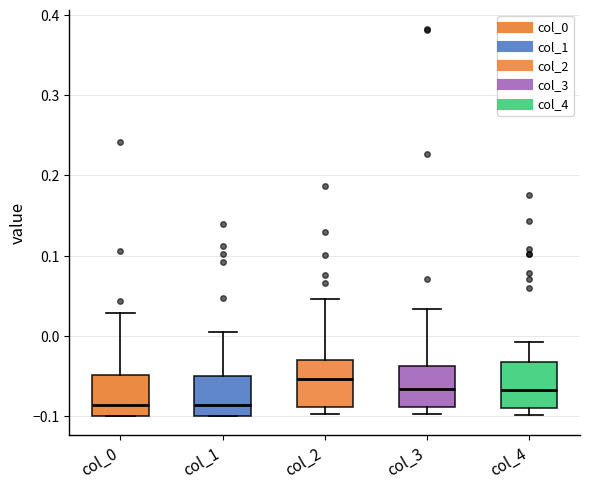

Reading left to right, read every box against the y-axis: the position of its median line, the range the box covers, and the ends of its whiskers. The values are not printed on the chart, so give them approximately, as read against the axis.

col_0: median -0.09, box -0.10 to -0.05, whiskers -0.10 to 0.03
col_1: median -0.09, box -0.10 to -0.05, whiskers -0.10 to 0.00
col_2: median -0.05, box -0.09 to -0.03, whiskers -0.10 to 0.05
col_3: median -0.07, box -0.09 to -0.04, whiskers -0.10 to 0.03
col_4: median -0.07, box -0.09 to -0.03, whiskers -0.10 to -0.01